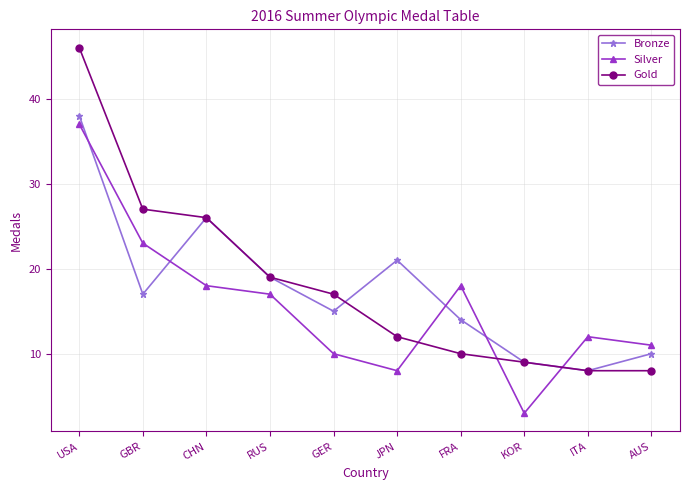

How many lines are shown in the chart?

3